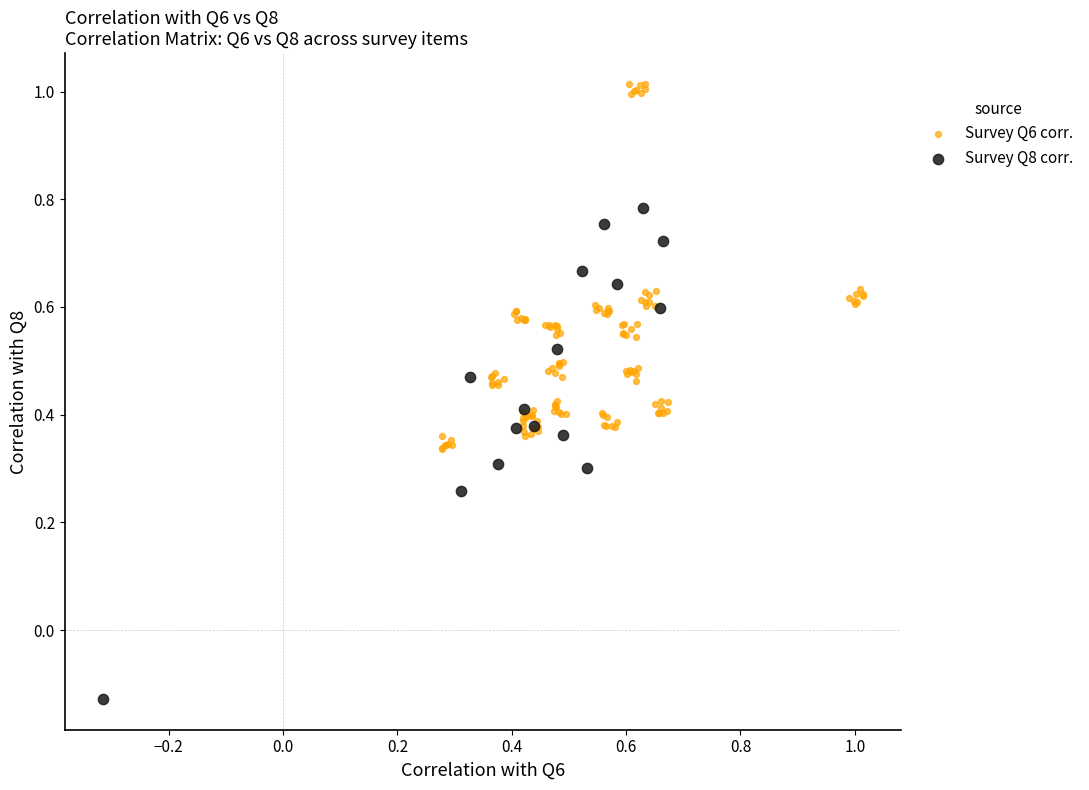

Which series has the widest spread of Y values?

Survey Q8 corr.